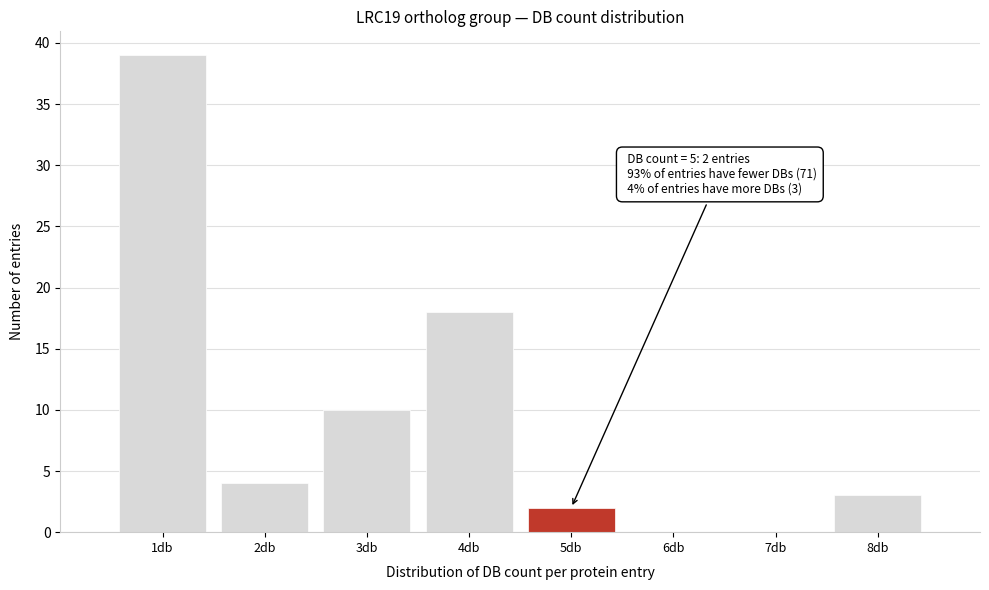

Which range on the x-axis has the tallest bar?

0.5 to 1.5